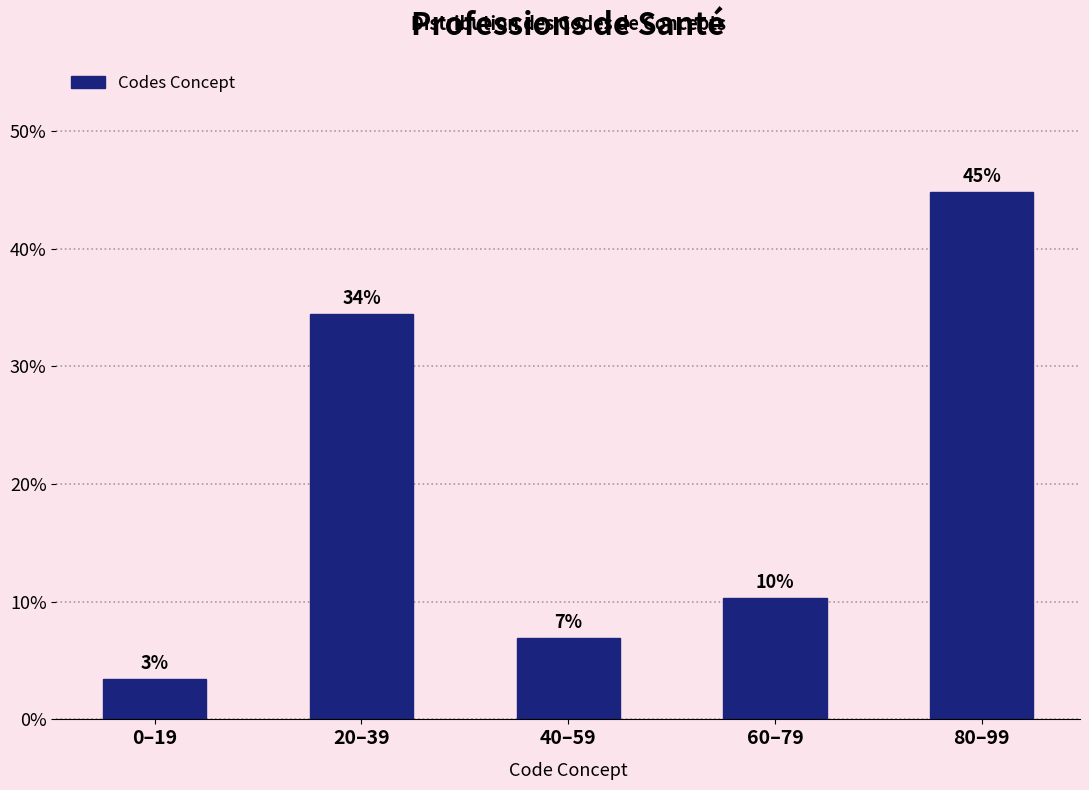

Are the bars horizontal?

No